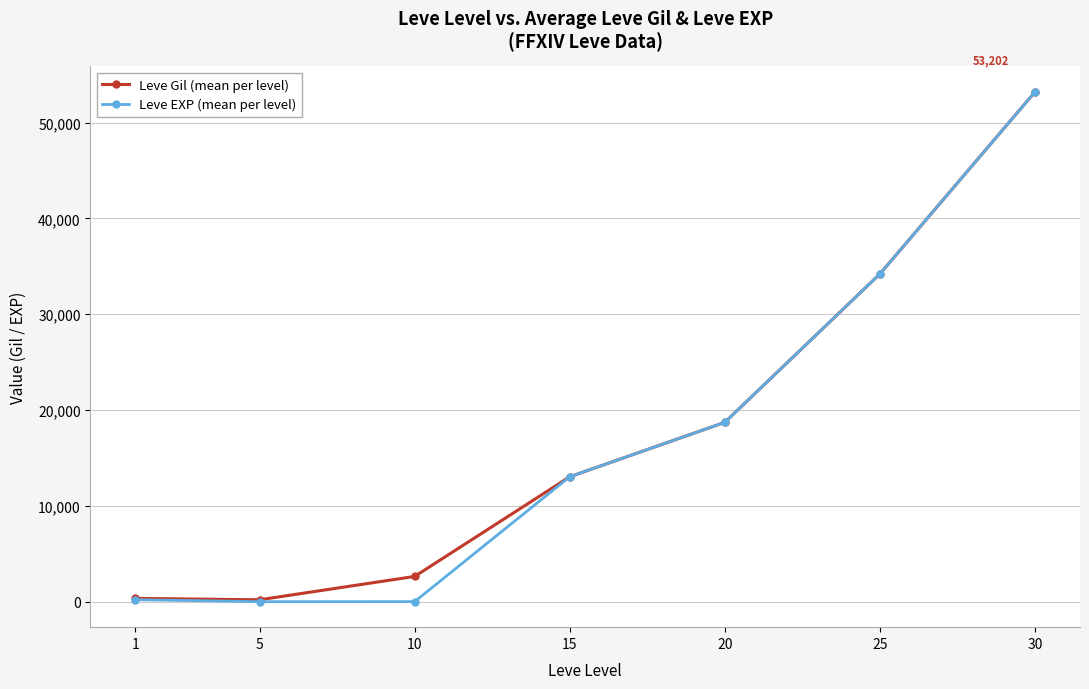

Is the value of Leve Gil (mean per level) at 20 greater than the value of Leve EXP (mean per level) at 25?

No